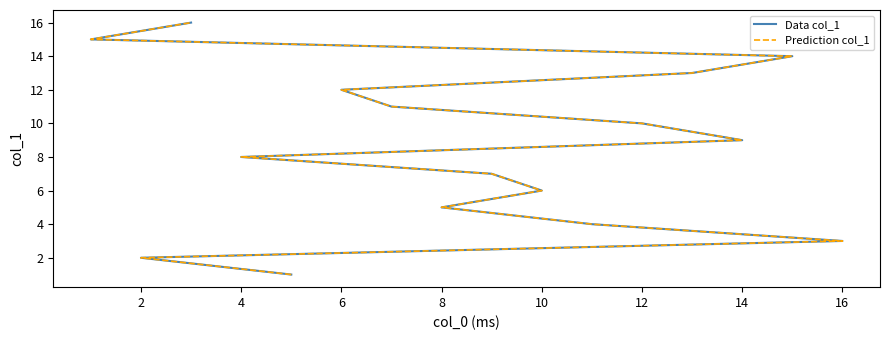

True or false: Prediction col_1 and Data col_1 cross at least once.

False